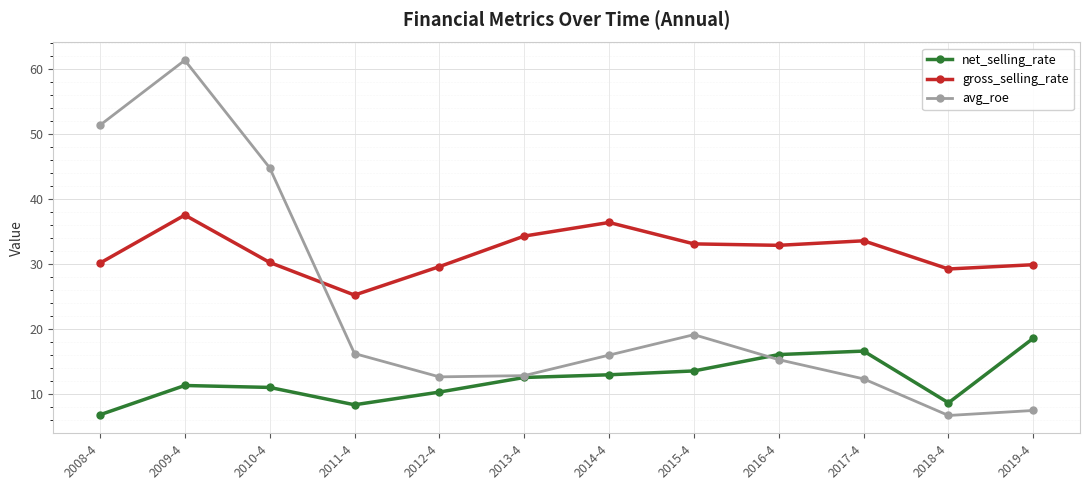

The gross_selling_rate series shows 37.5 at 2009-4. True or false?

True